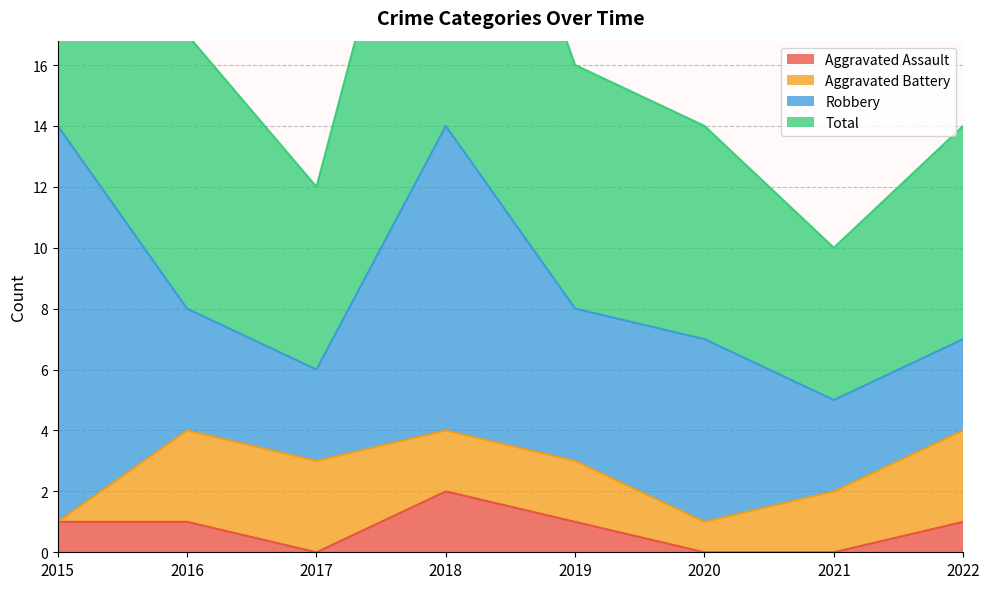

How many data points in Total are less than 16?

4